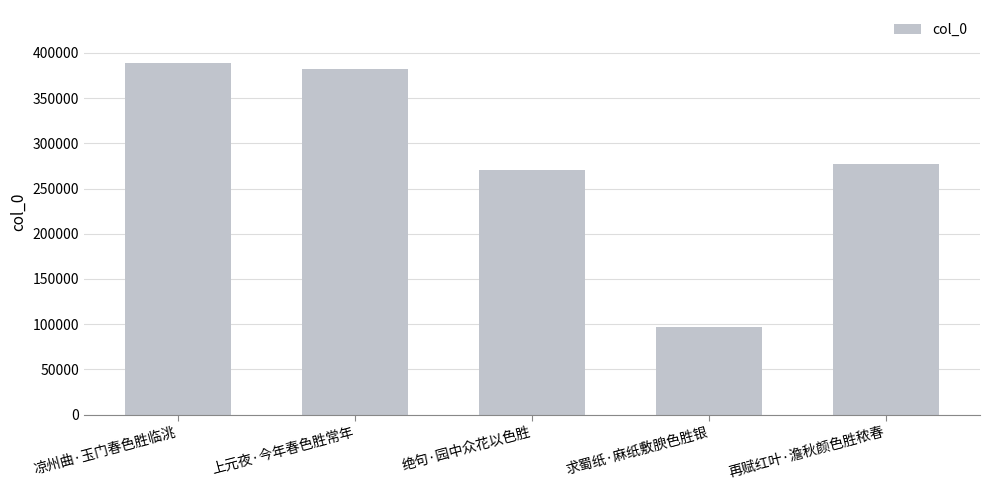

Reading left to right, transcribe all the data shown in this chart.

389067	382151	270789	97073	277447